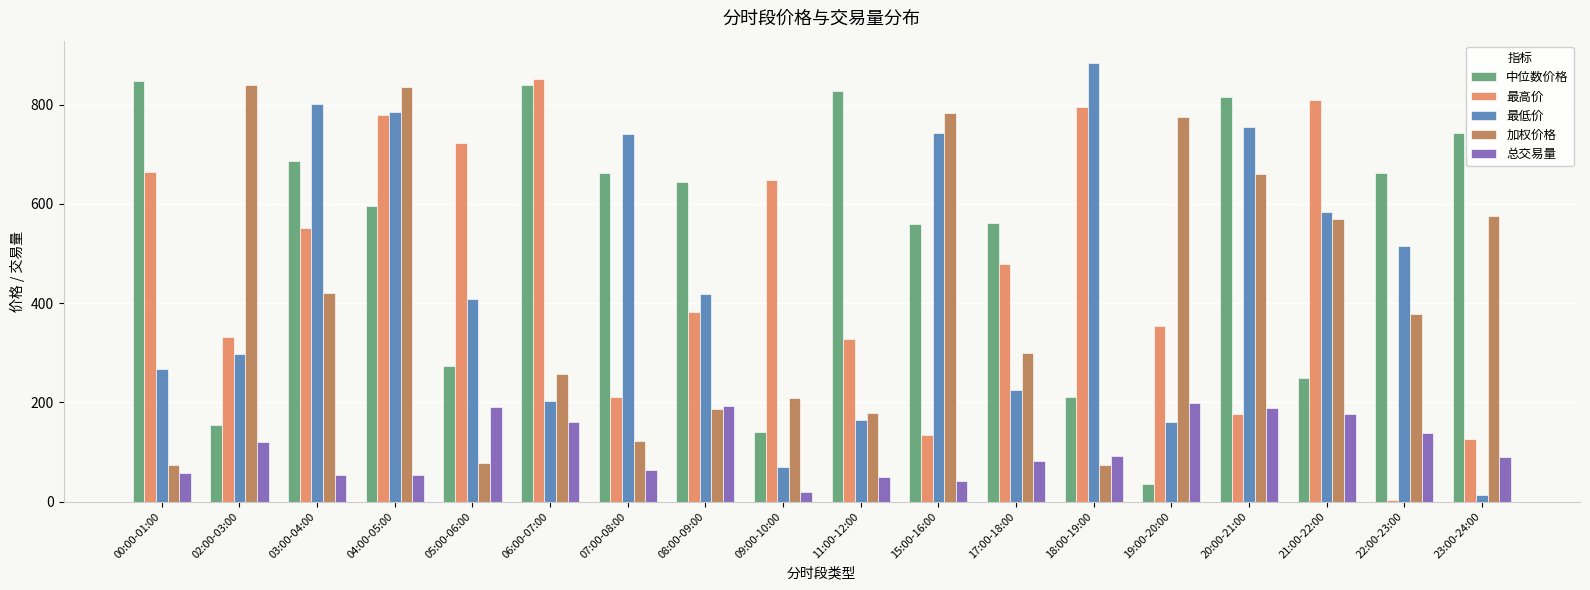

What is the value of the 最高价 bar at the 17th from the left?

3.7